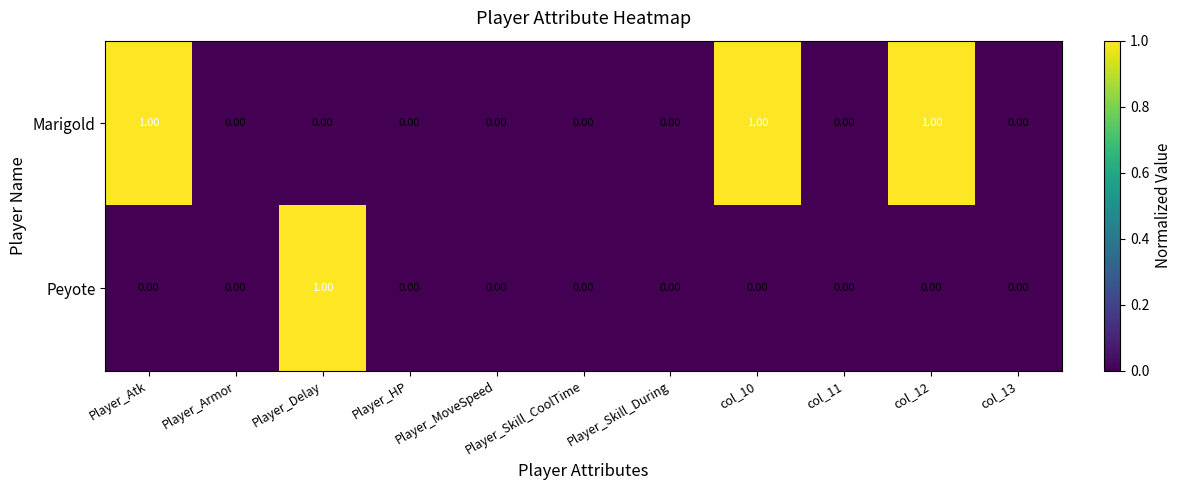

At which label does Peyote reach its peak?

Player_Delay